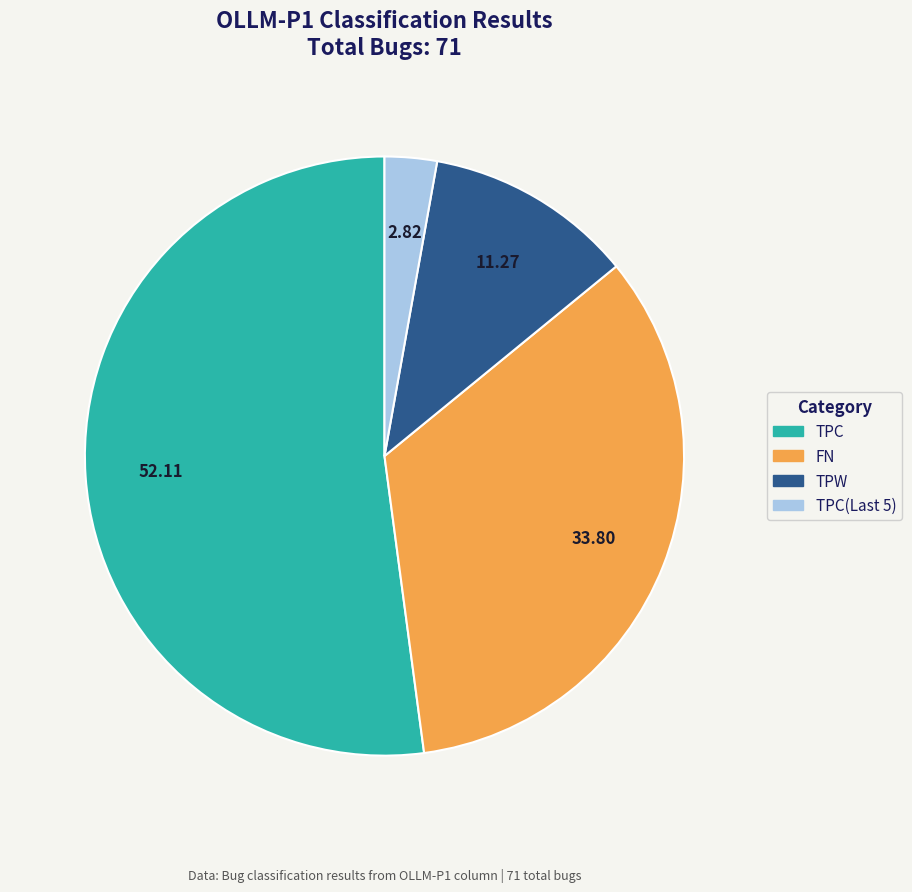

Is there a majority slice in this chart?

Yes